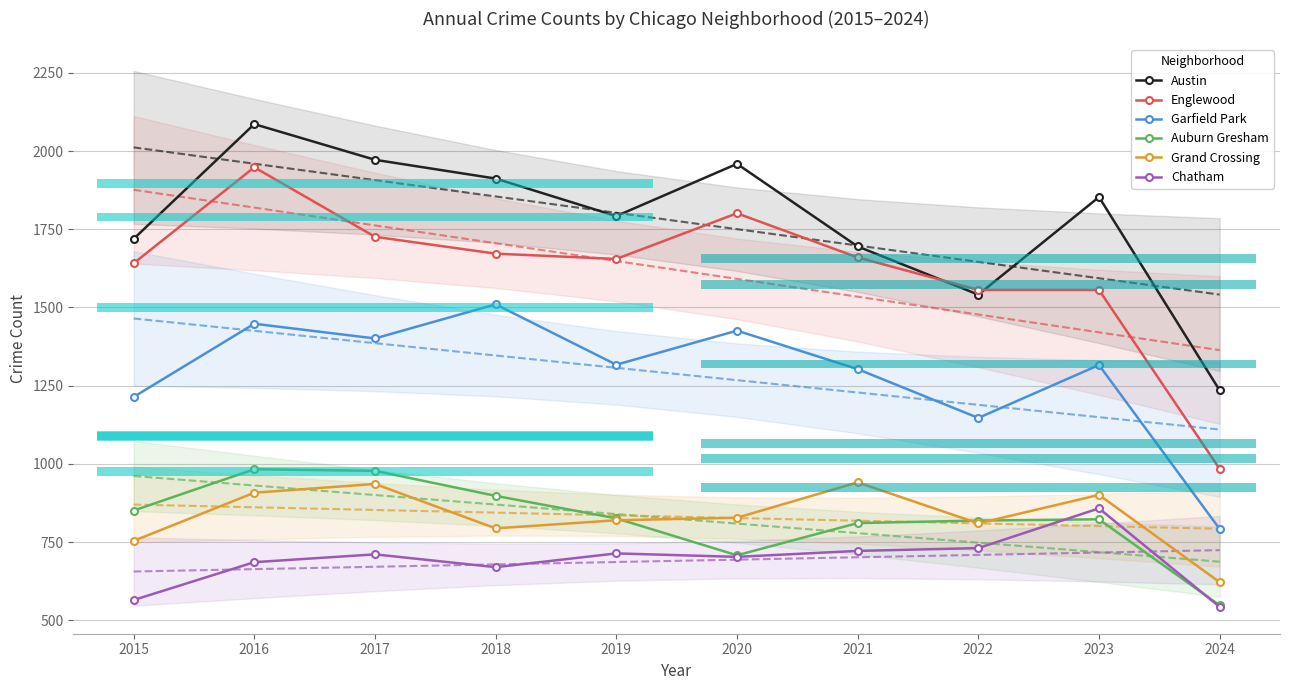

How many lines are shown in the chart?

6